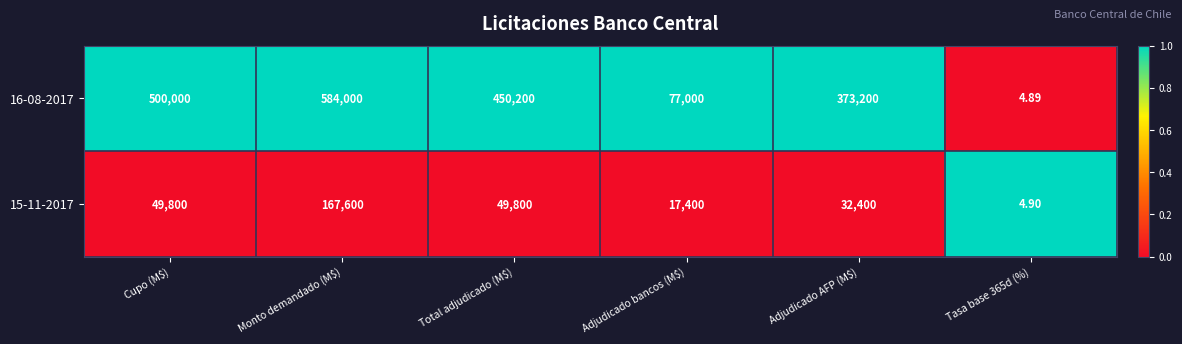

At which category is the sum across all series the highest?

Monto demandado (M$)